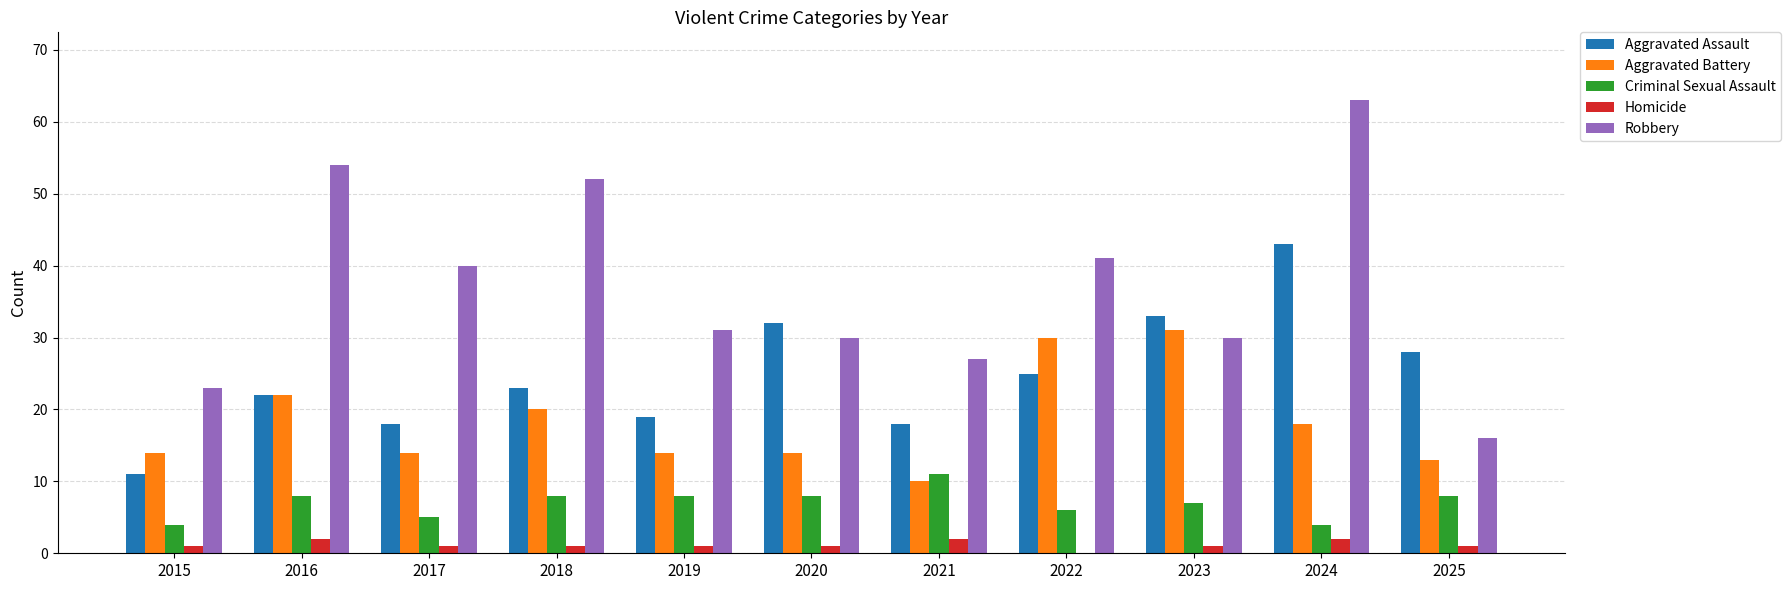

The value of Aggravated Battery at 2022 is 43. True or false?

False